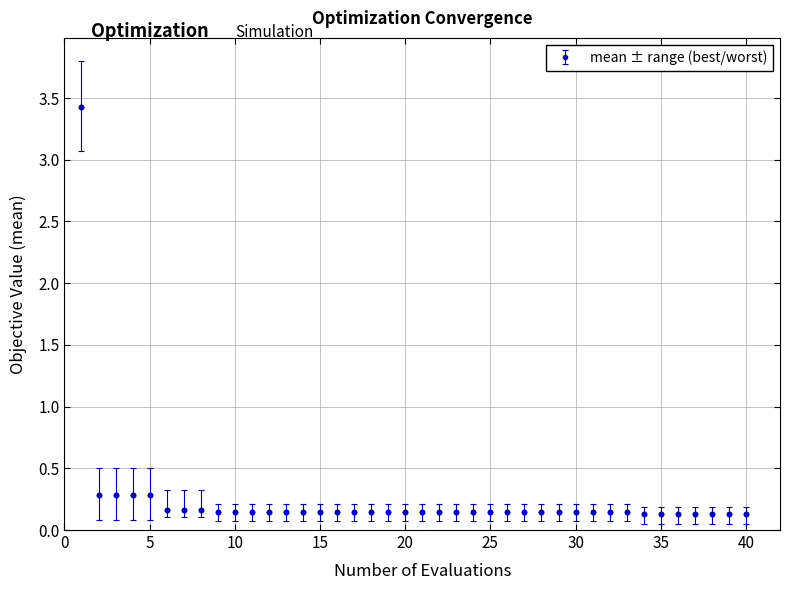

What is the greatest value displayed?

3.4